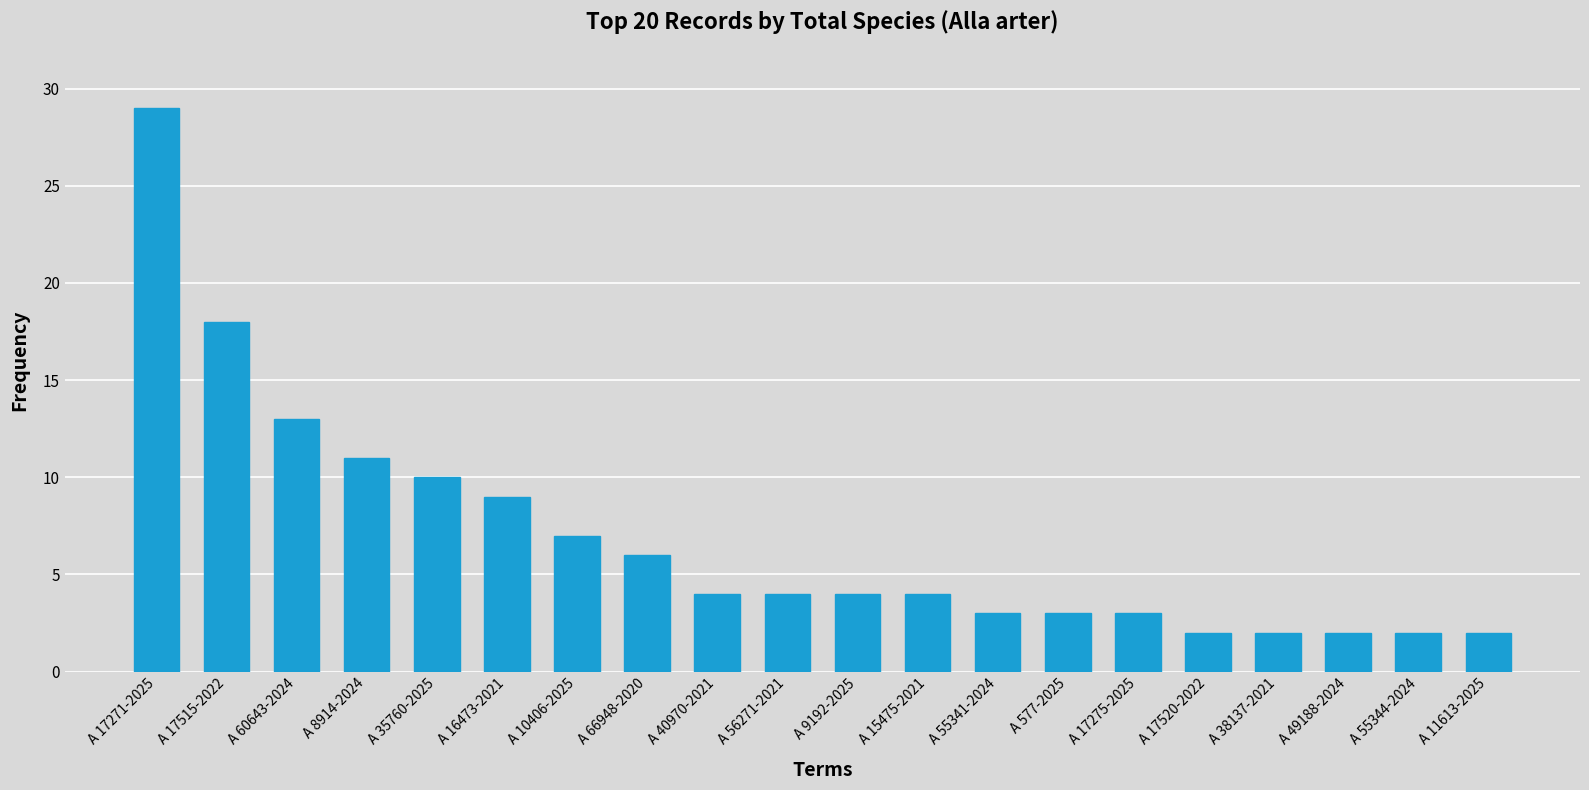

What is the difference between the values at A 40970-2021 and A 10406-2025?

3